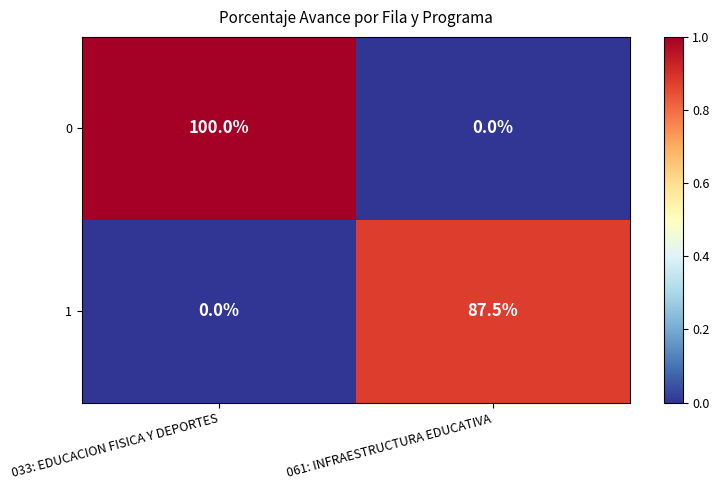

What is the sum of all 1 values?

87.5